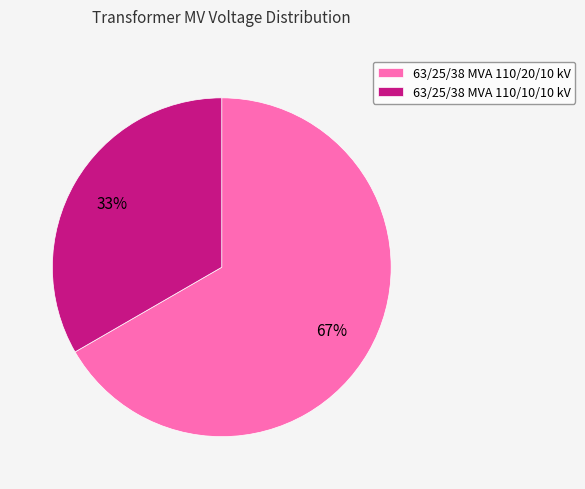

The 63/25/38 MVA 110/10/10 kV slice represents 26% of the pie. True or false?

False